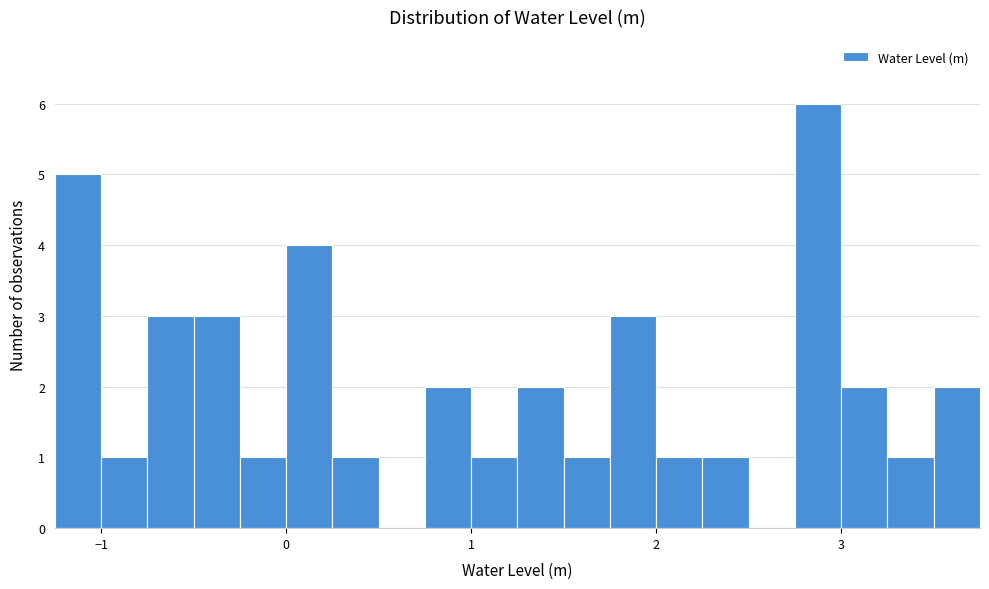

Read against the x-axis, roughly where is the centre of the tallest bar?

2.9